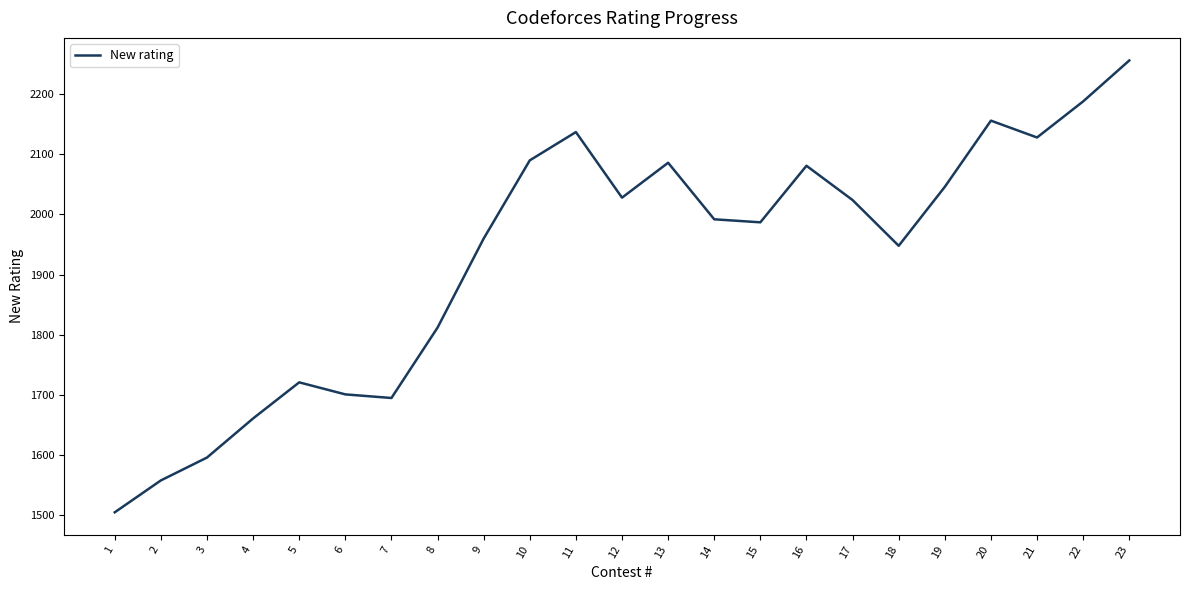

Between 22 and 14, which is larger?

22